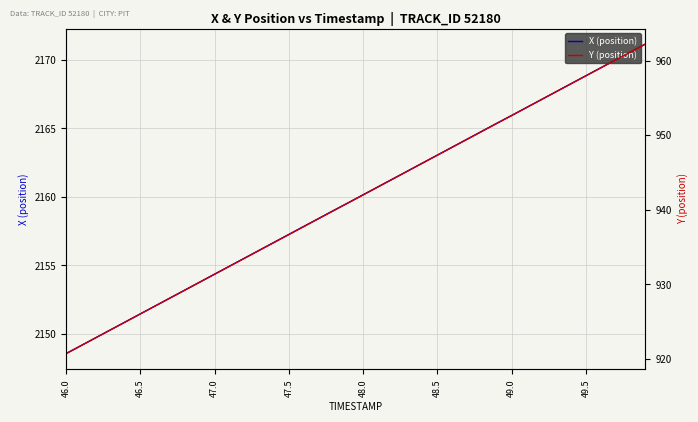

What is the average value of the X (position) series?

2159.9